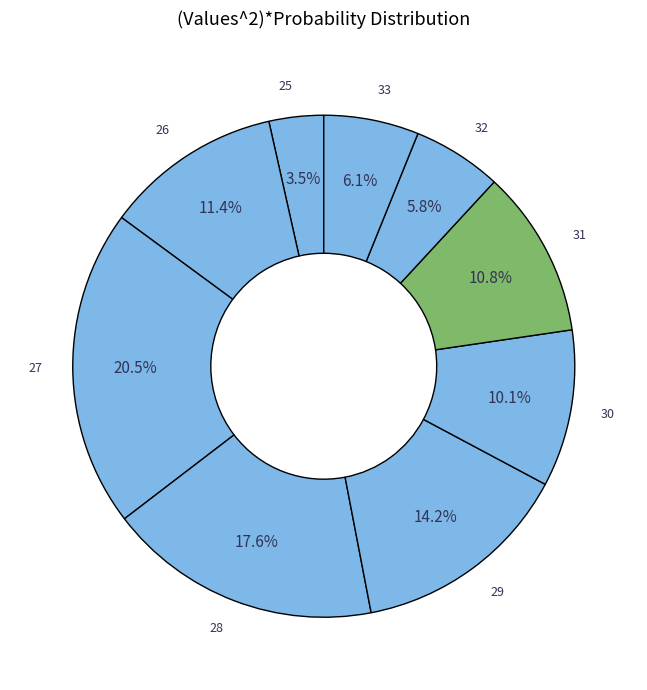

To the nearest percent, what is the difference between the largest and smallest slice percentages?

17%